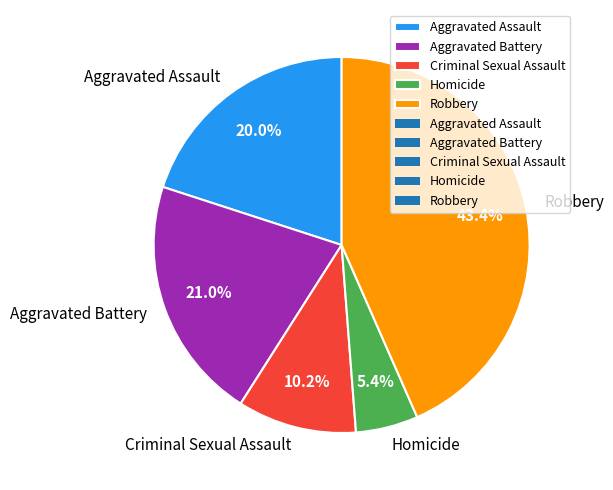

Rank the categories by value from lowest to highest.

Homicide, Criminal Sexual Assault, Aggravated Assault, Aggravated Battery, Robbery